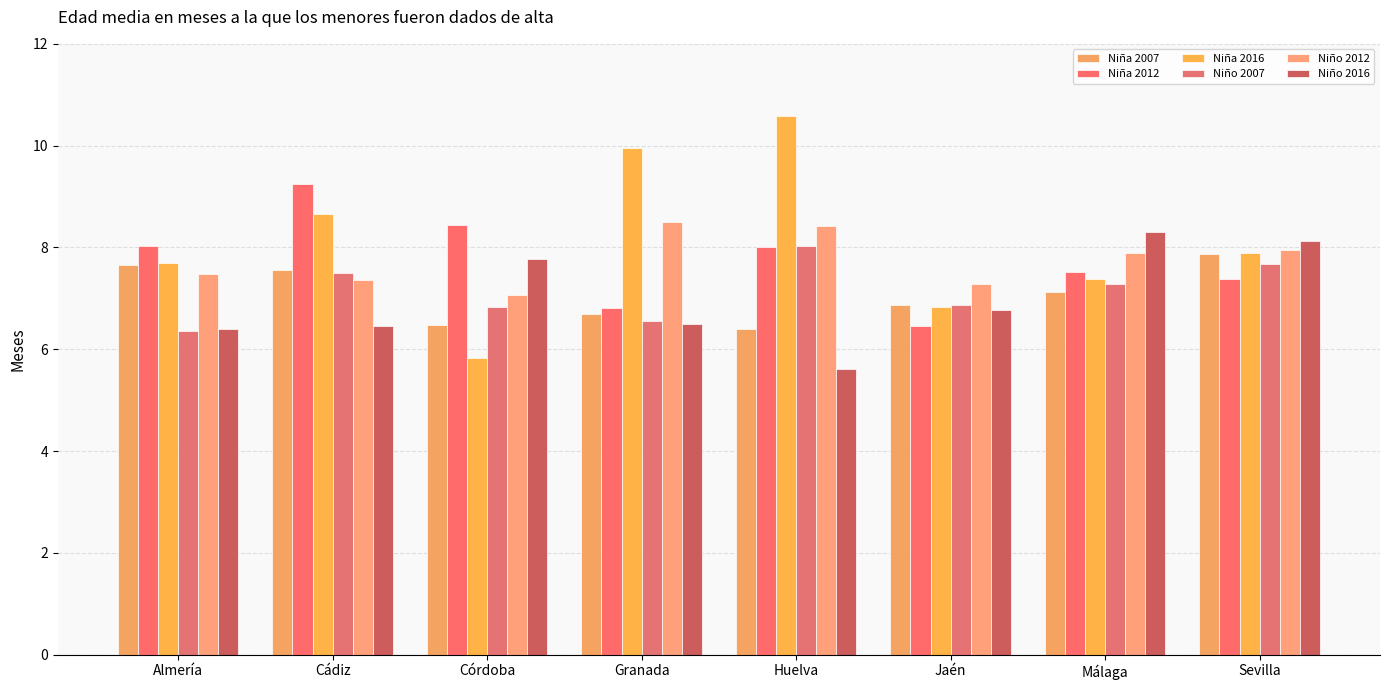

Which has a higher value, Almería or Cádiz?

Almería